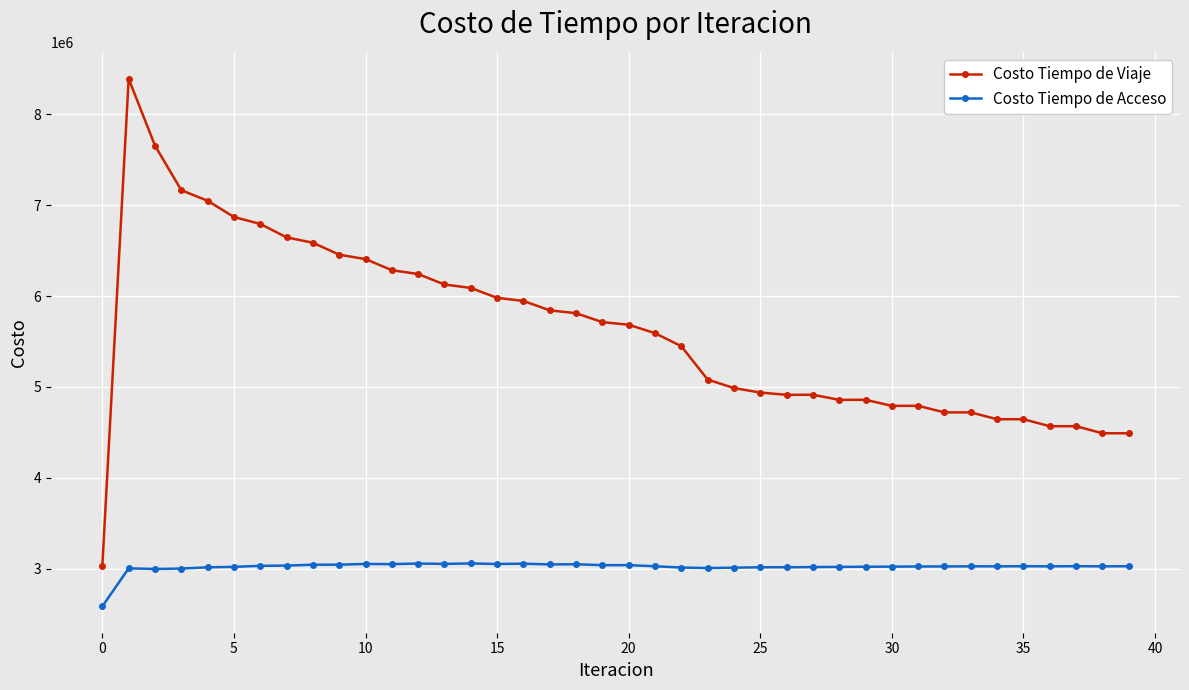

How many data points in Costo Tiempo de Acceso are less than 3024827?

20